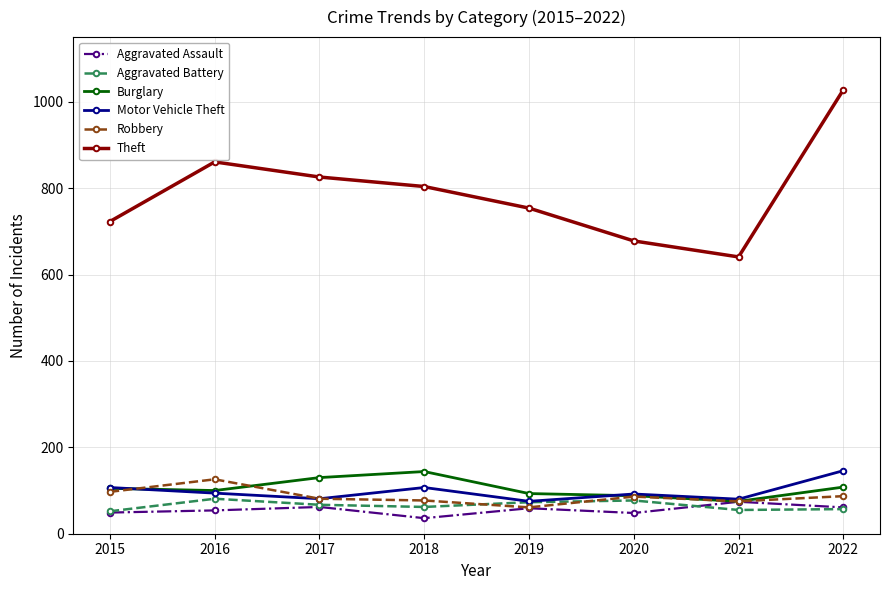

How many interior local valleys does the Burglary series have?

2